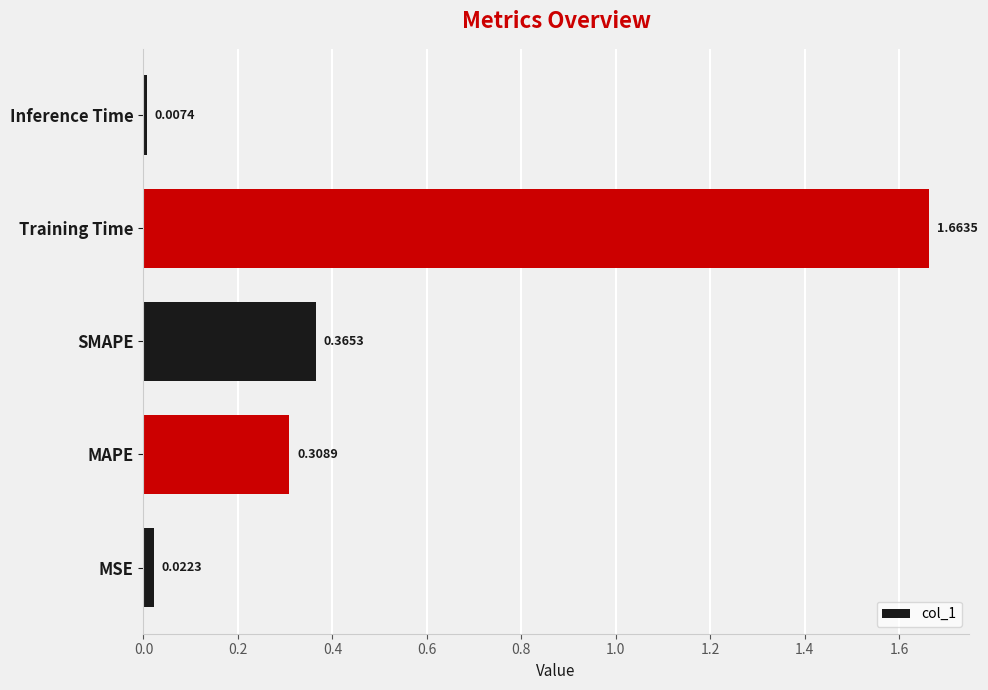

Between SMAPE and MSE, which is larger?

SMAPE